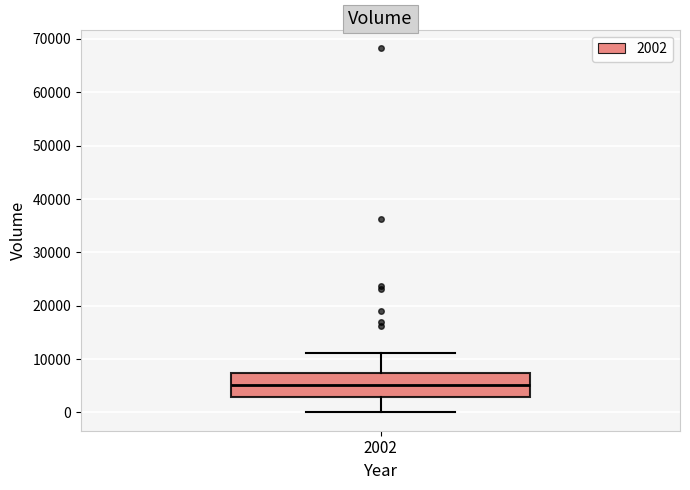

Read this box plot against the y-axis: the position of the median line, the range covered by the box, and the ends of both whiskers. The values are not printed on the chart, so give them approximately, as read against the axis.

median 5000, box 3000 to 7000, whiskers 0 to 11000